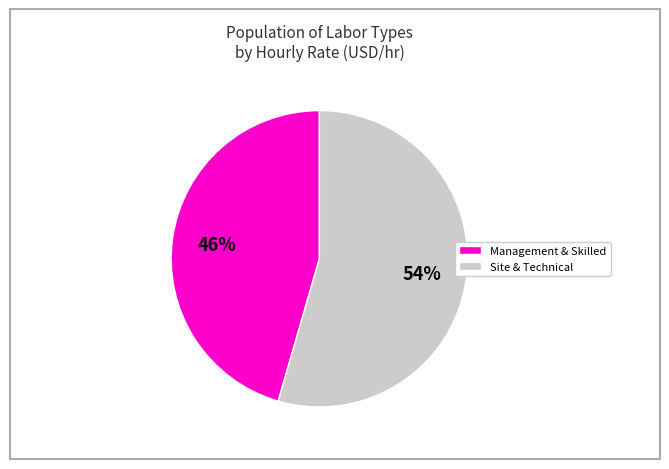

Does any single category account for the majority?

Yes